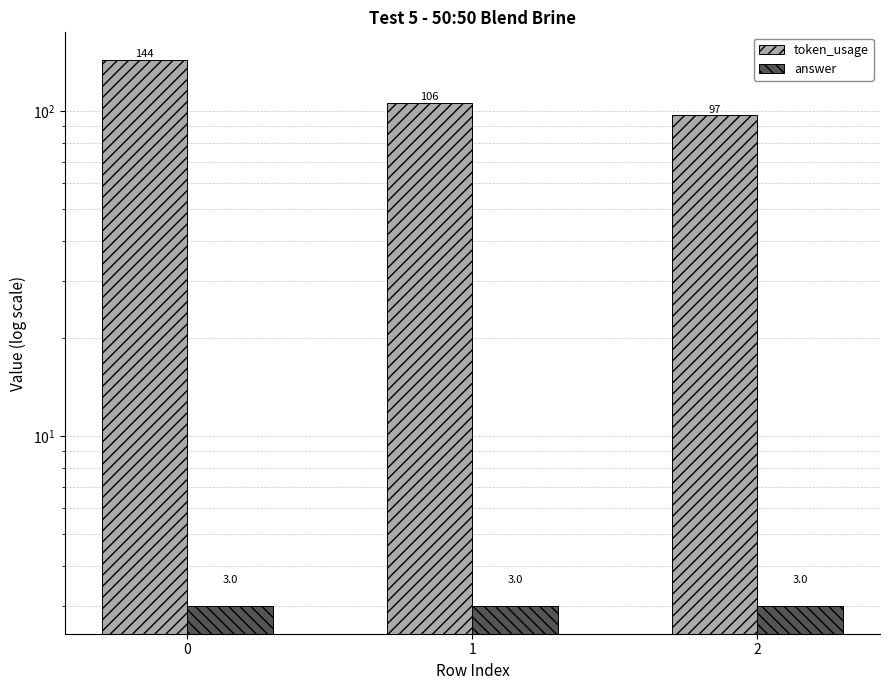

What is the difference between the token_usage values at 1 and 0?

38